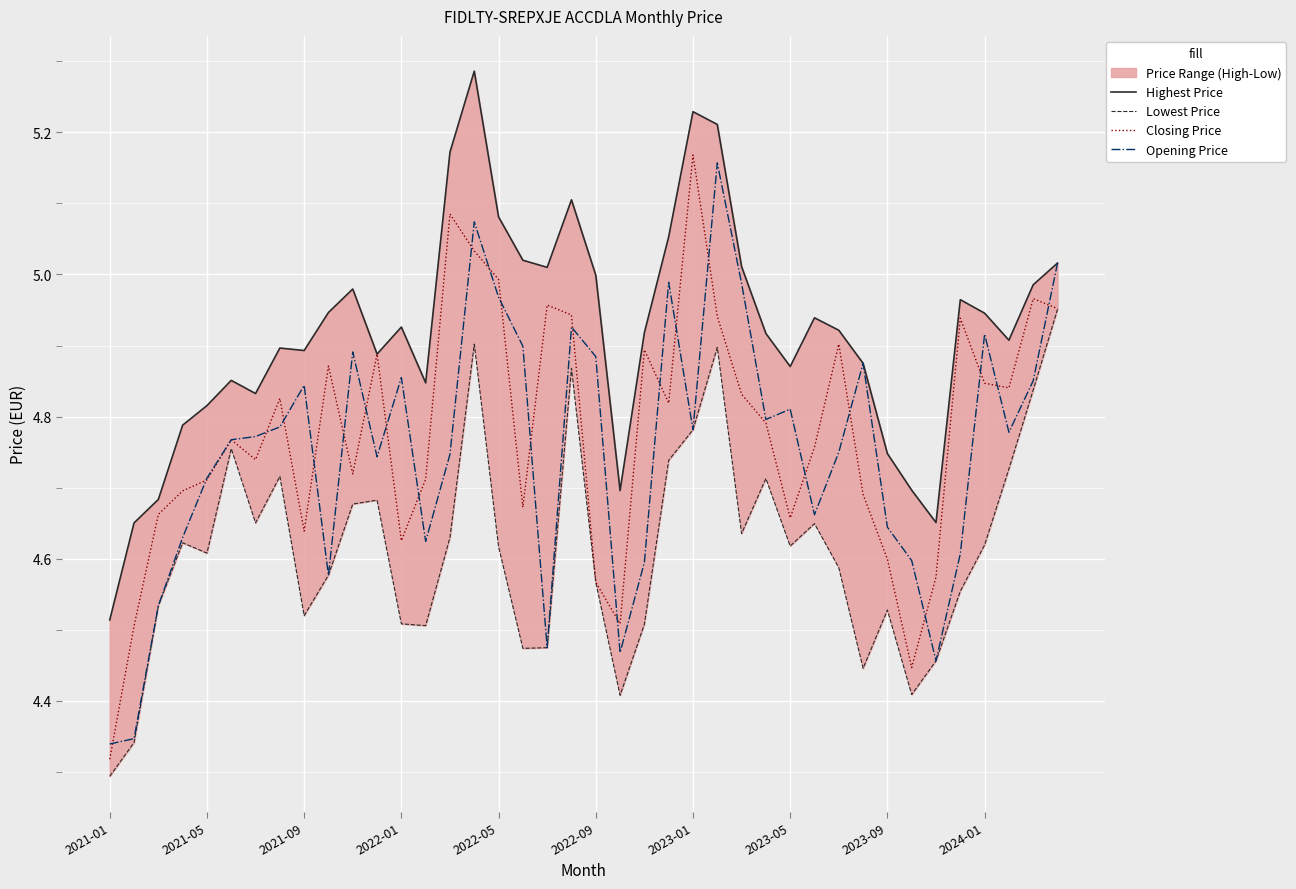

Which series has the largest total across all categories?

Highest Price